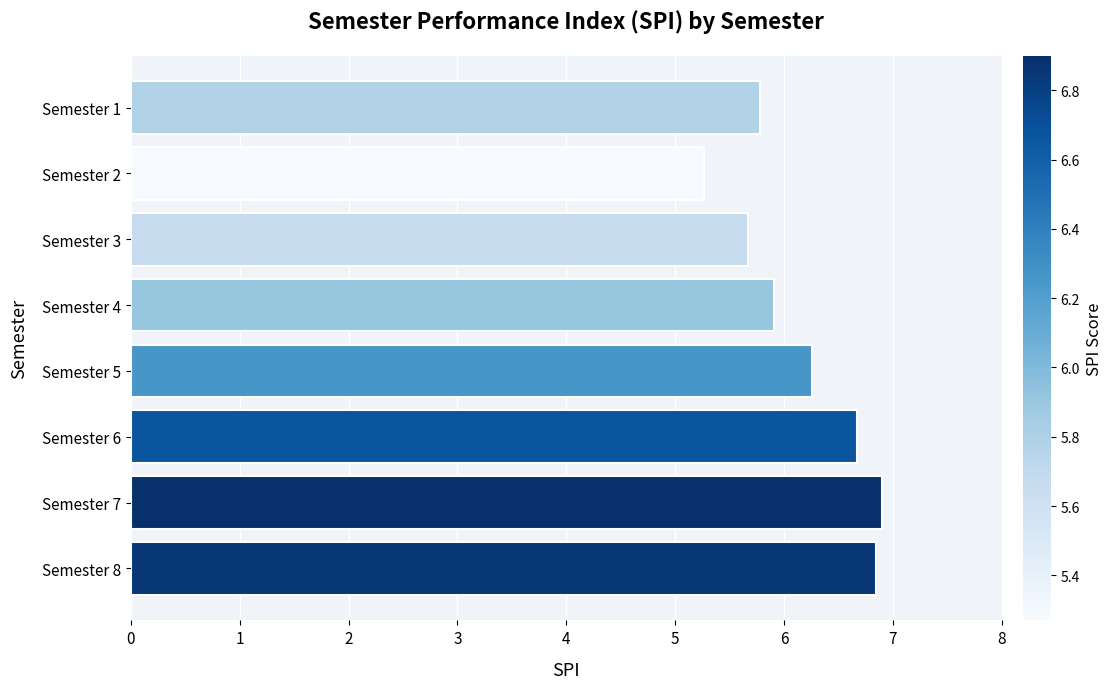

Is it true that the value at Semester 7 is 6.9?

True